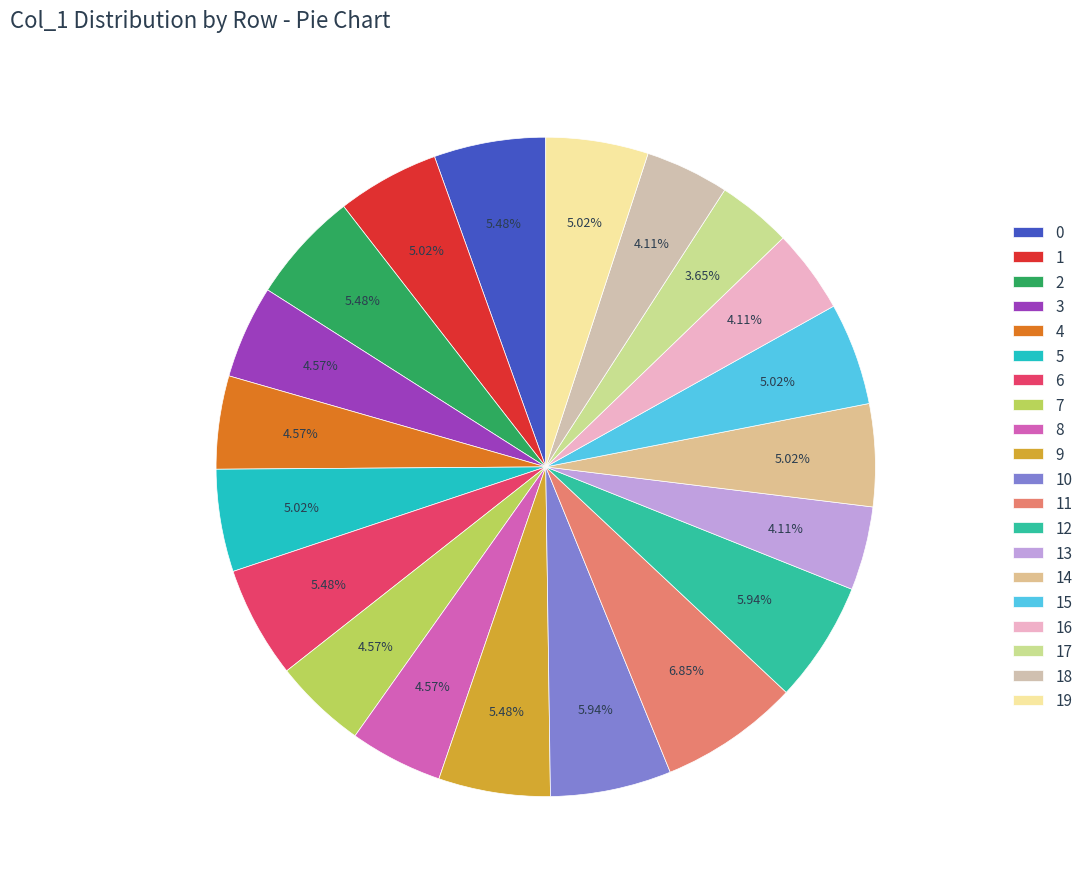

Which has a higher value, 4 or 6?

6